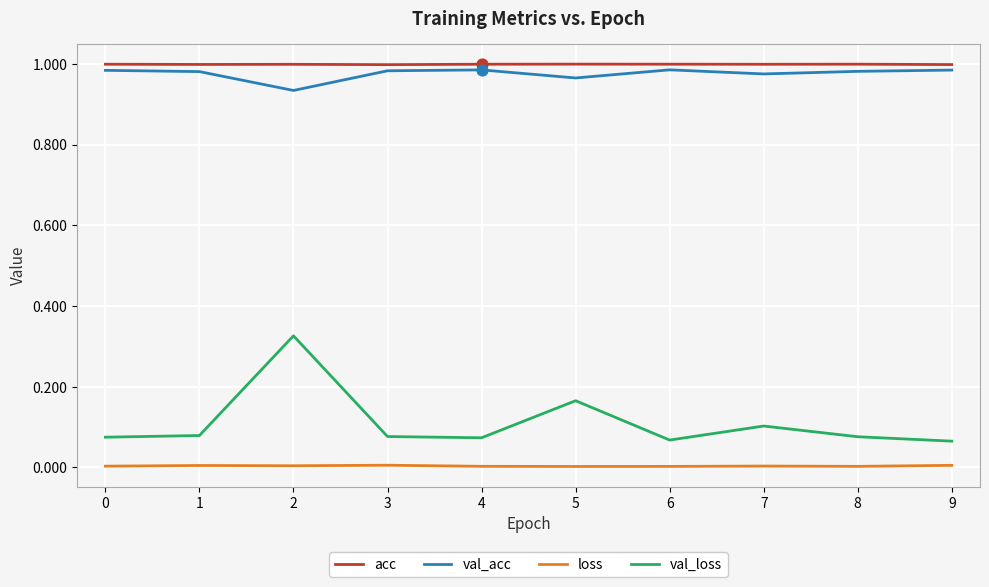

What are all the series names shown in the legend?

acc, val_acc, loss, val_loss